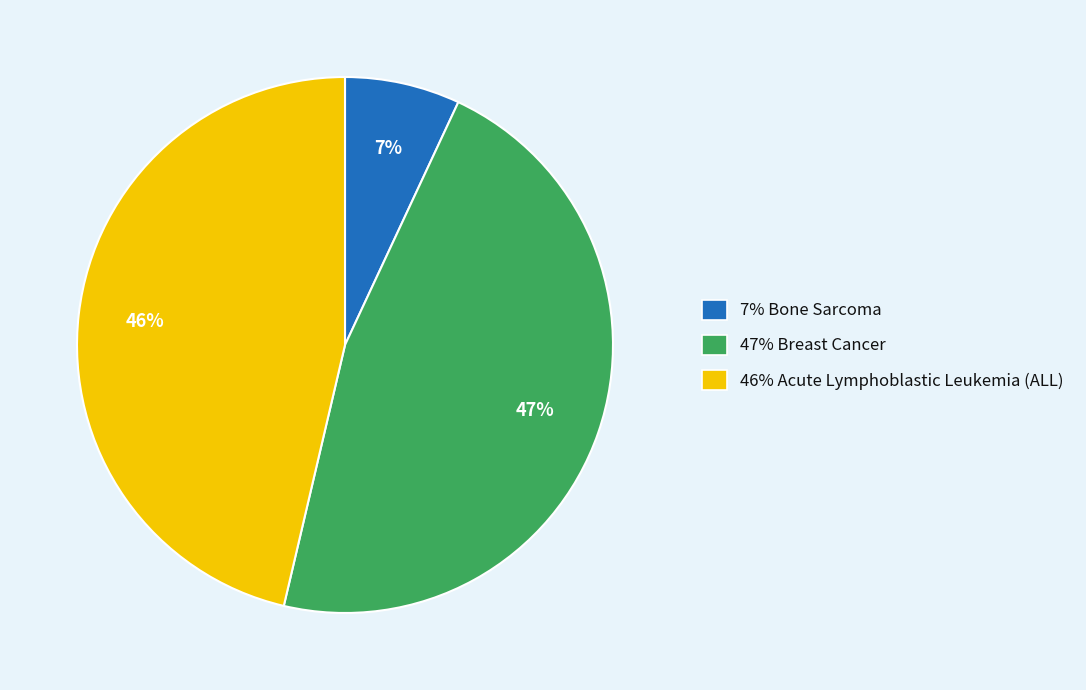

Is there any slice that represents more than half of the pie?

No